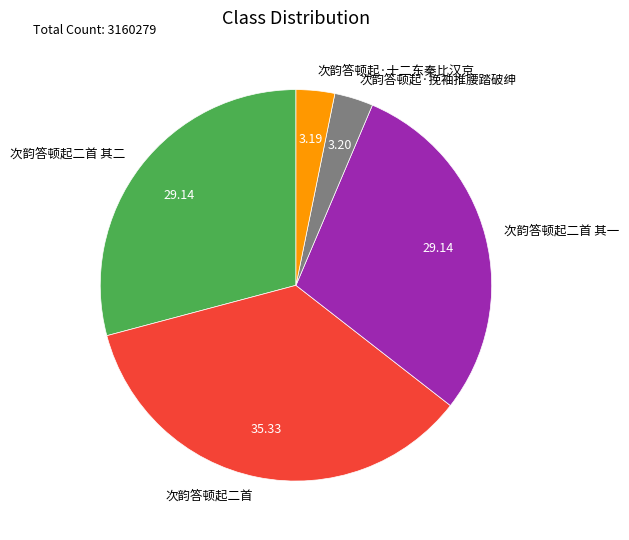

Do 次韵答顿起二首 其二 and 次韵答顿起二首 其一 together represent more than half of the pie?

Yes